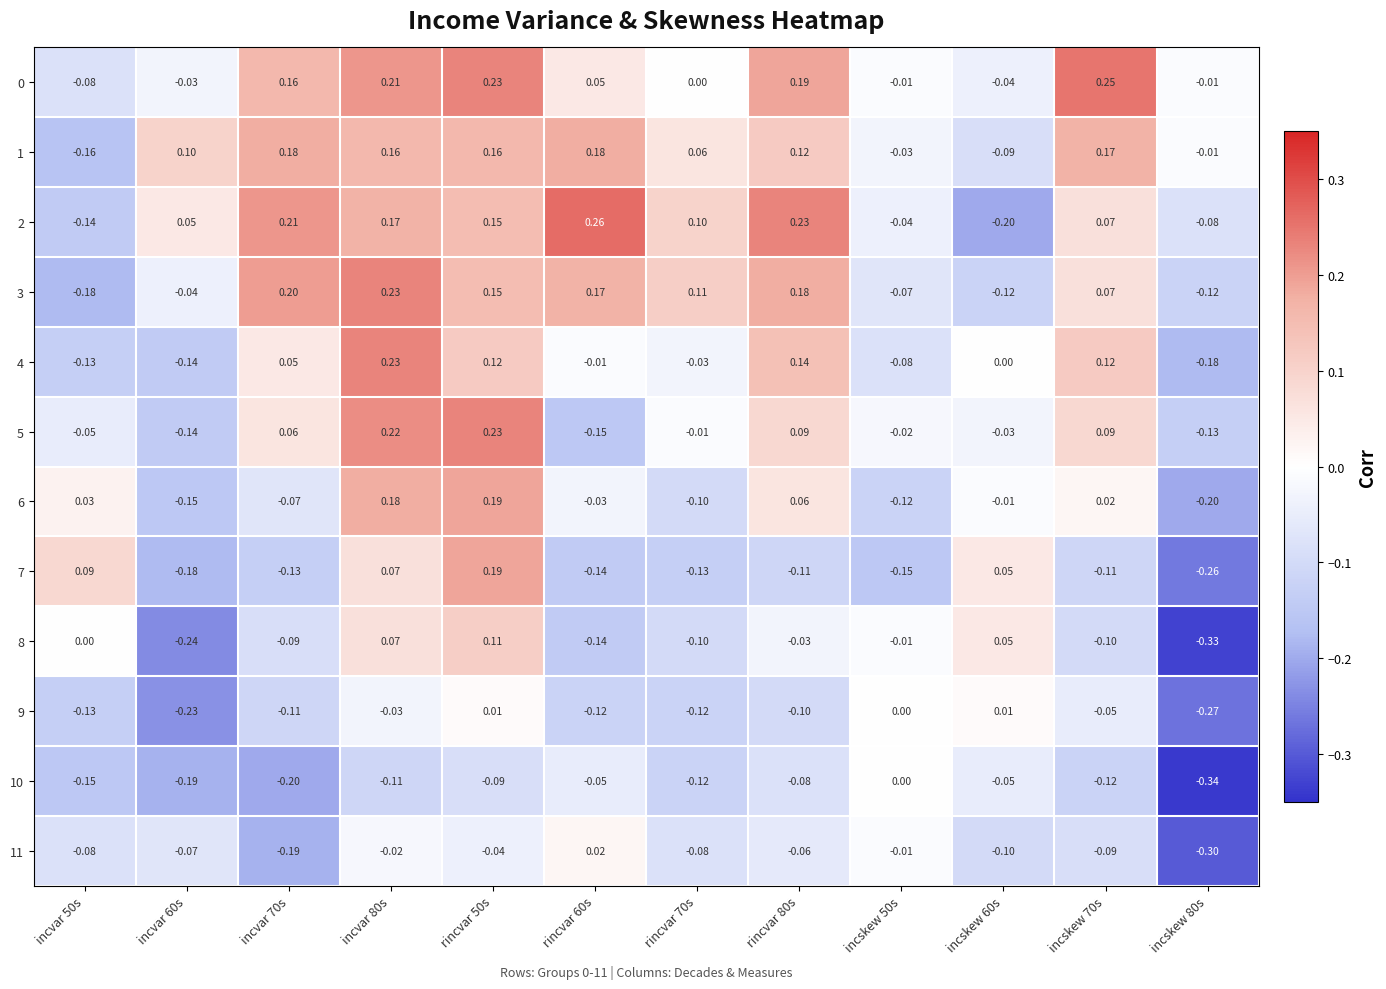

Is the value of 5 at incvar 70s greater than the value of 9 at incvar 50s?

Yes